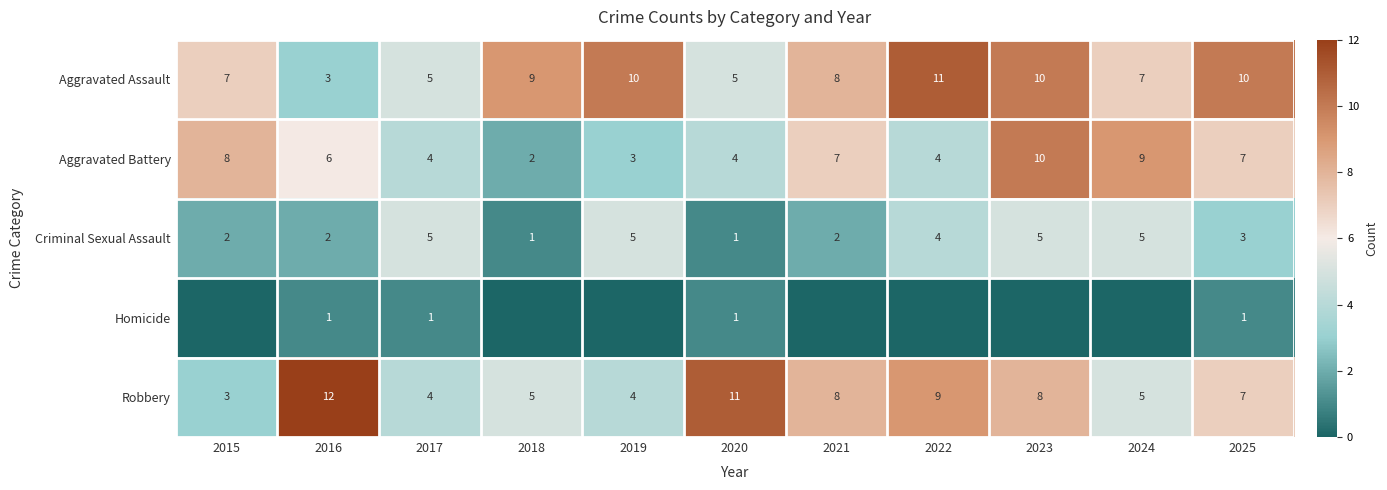

What is the total value across all series at 2016?

24